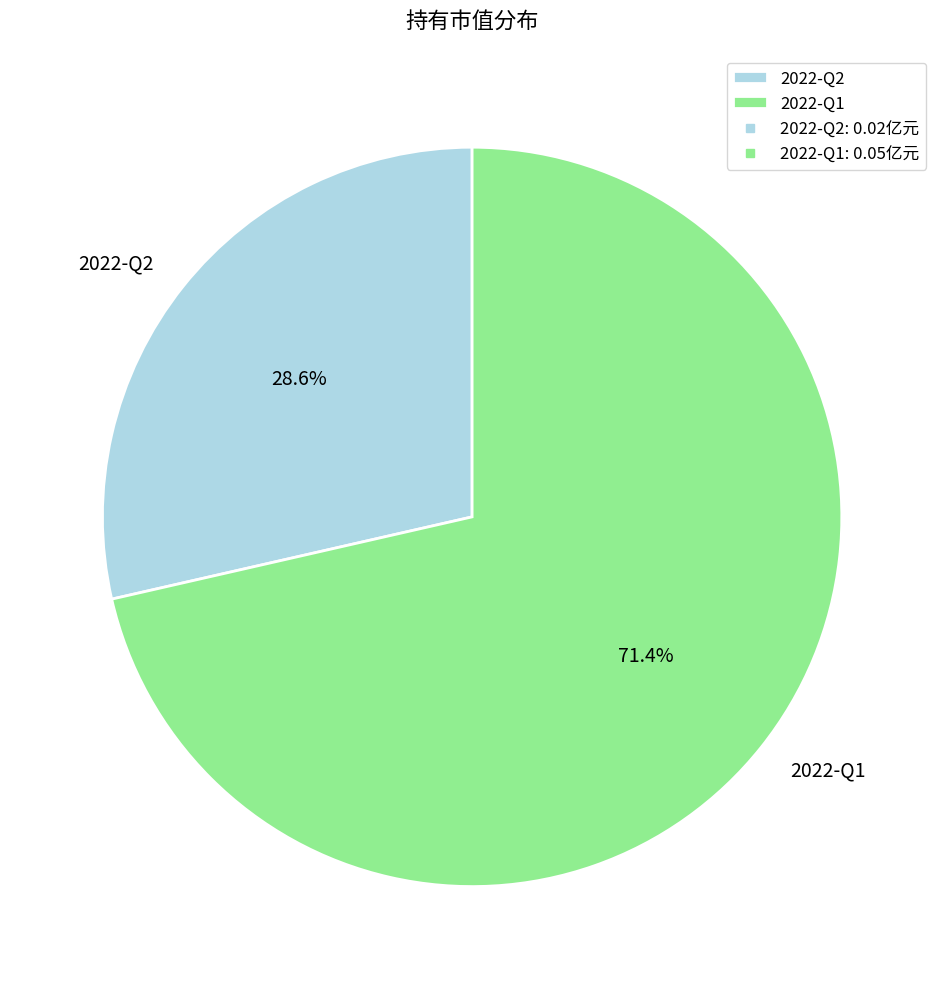

Is the sum of 2022-Q2 and 2022-Q1 greater than half?

Yes